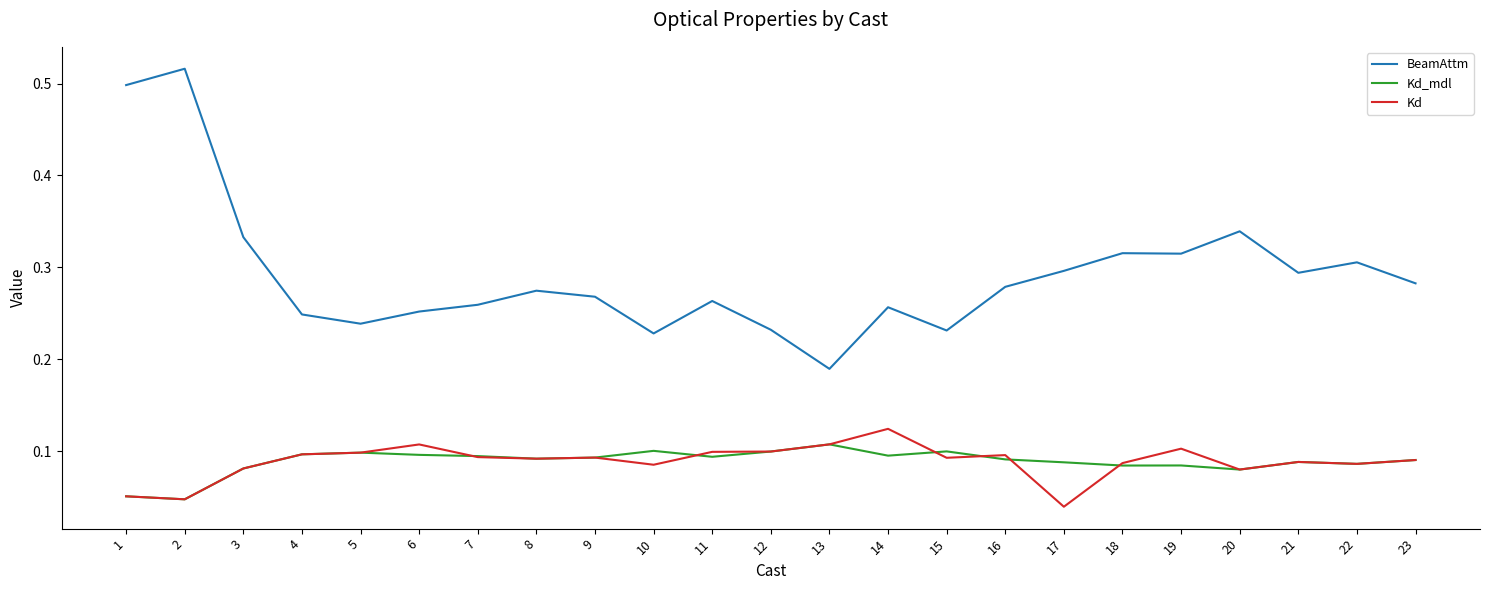

At which label is BeamAttm closest to 0?

13